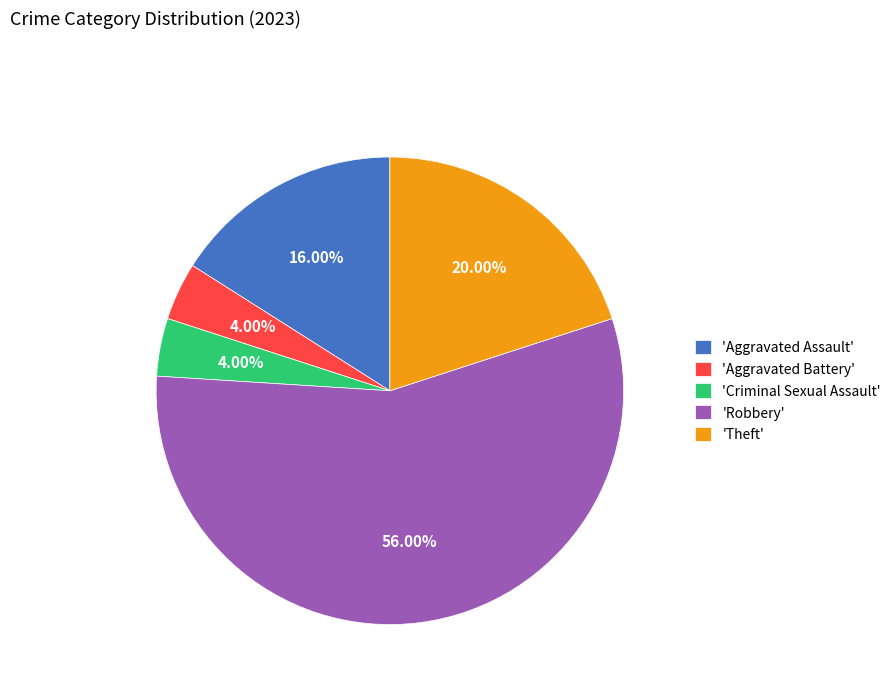

Combined, do 'Aggravated Assault' and 'Criminal Sexual Assault' account for over 50%?

No